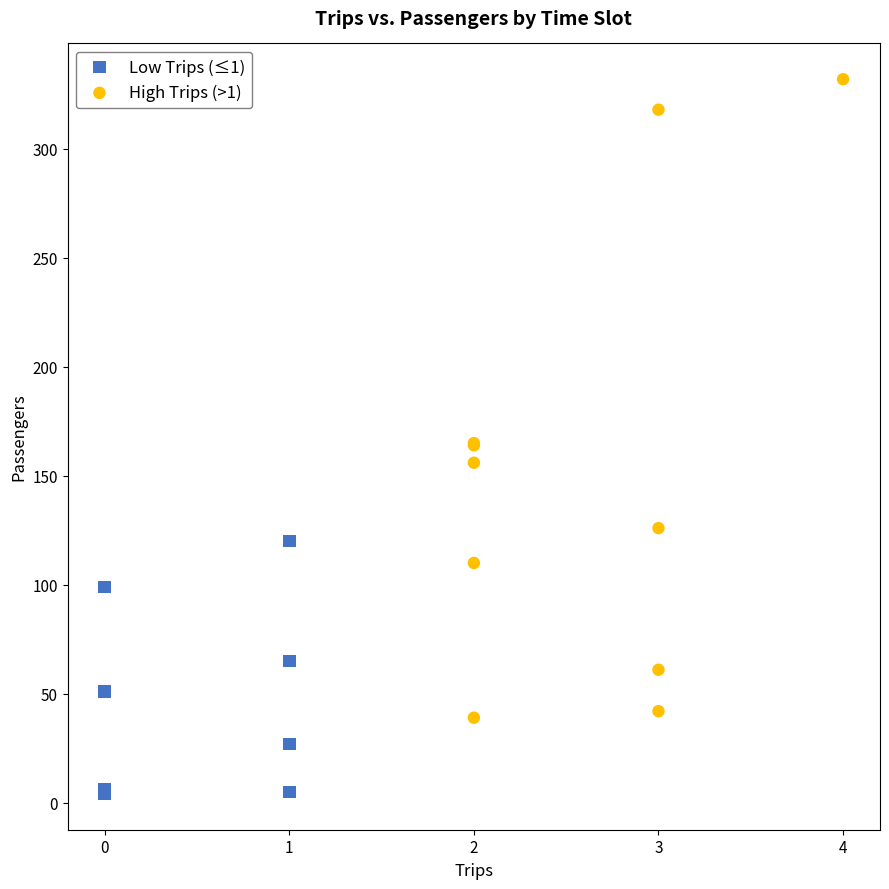

Which series reaches the minimum Y coordinate?

Low Trips (≤1)